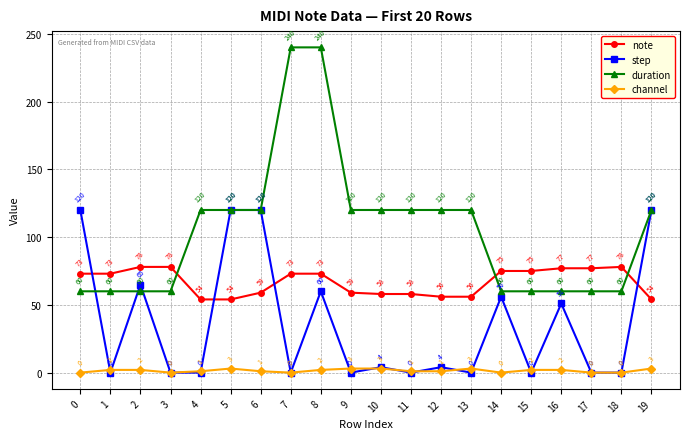

At 12, list the series in order from largest to smallest.

duration, note, step, channel